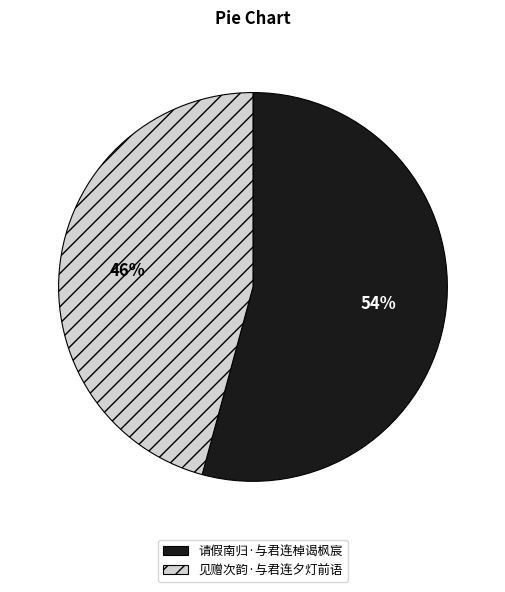

Combined, do 请假南归·与君连棹谒枫宸 and 见赠次韵·与君连夕灯前语 account for over 50%?

Yes